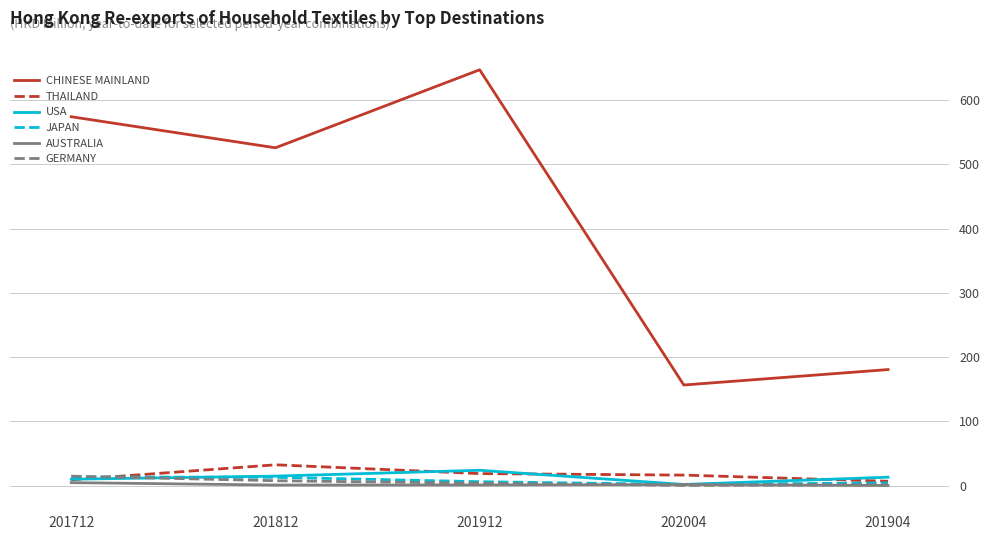

What is the spread (max minus min) of values at 201912?

645.5